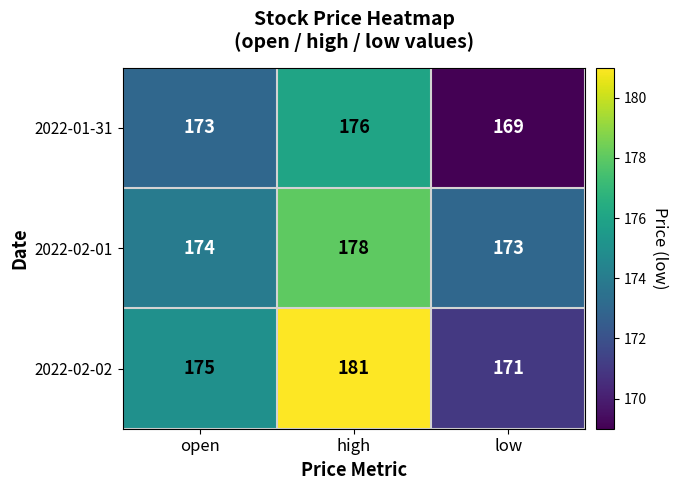

What is the difference between the 2022-01-31 values at low and high?

7